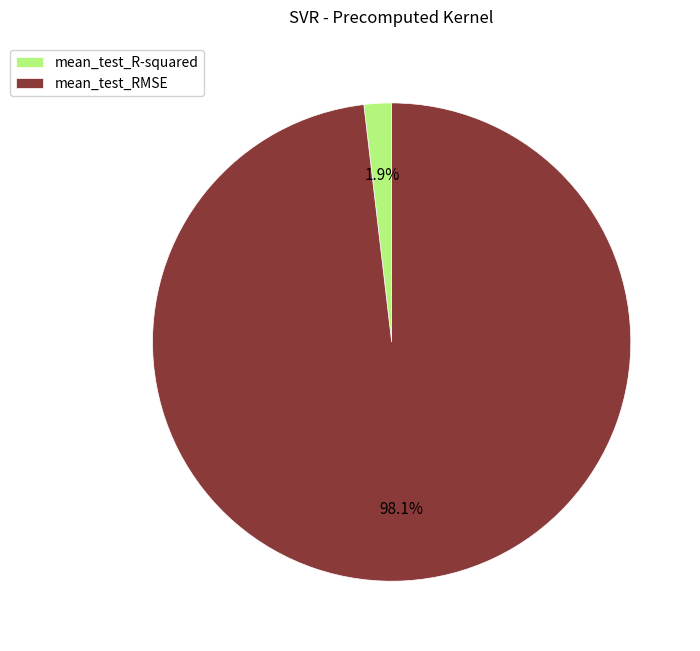

Combined, do mean_test_R-squared and mean_test_RMSE account for over 50%?

Yes